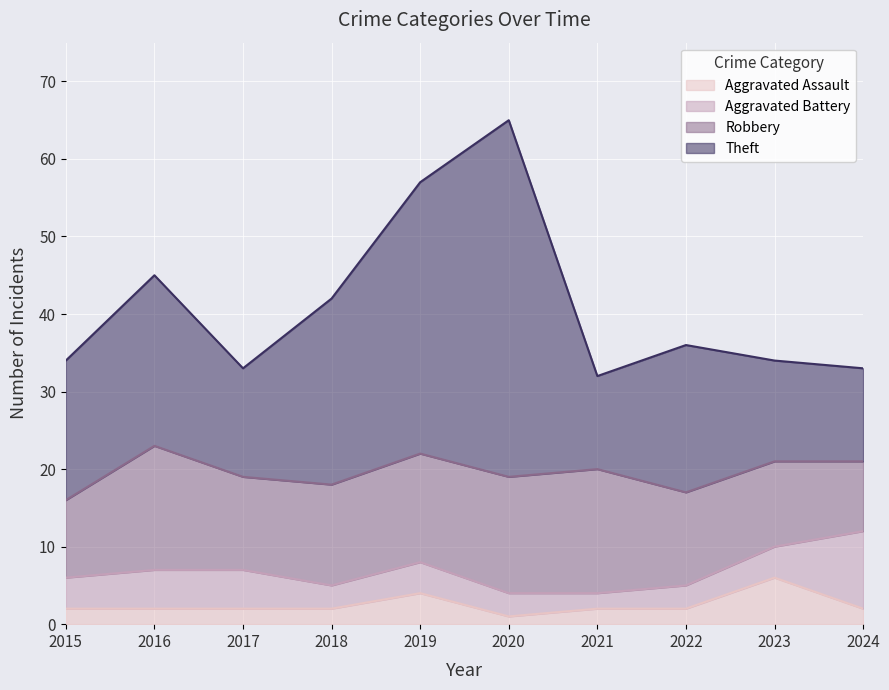

How many interior local peaks does the Theft series have?

3